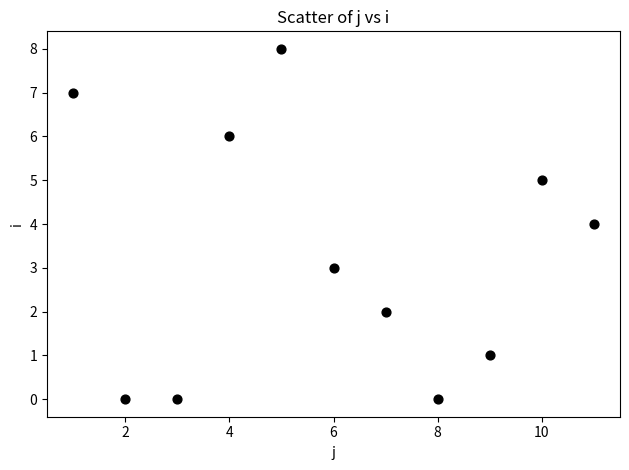

What is the average X value?

6